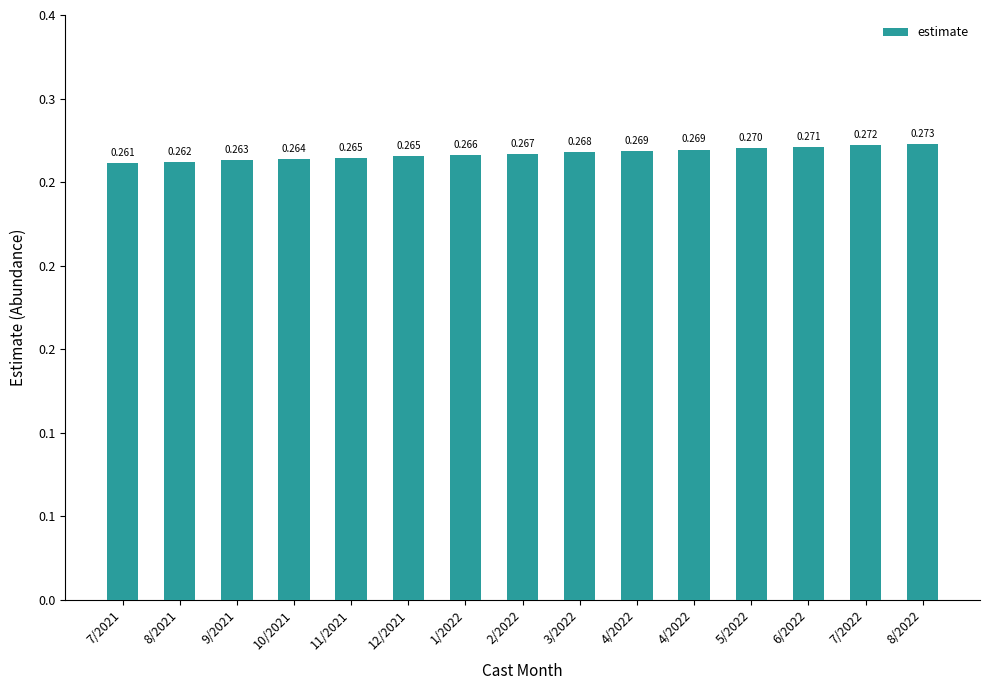

Reading right to left, list all the values displayed in this chart.

8/2022=0.3	7/2022=0.3	6/2022=0.3	5/2022=0.3	4/2022=0.3	4/2022=0.3	3/2022=0.3	2/2022=0.3	1/2022=0.3	12/2021=0.3	11/2021=0.3	10/2021=0.3	9/2021=0.3	8/2021=0.3	7/2021=0.3